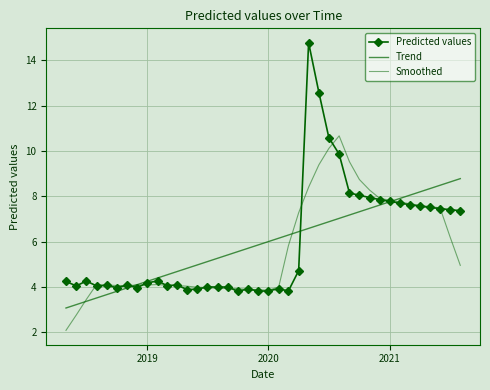

After their last crossing, which series has the higher values: Predicted values or Smoothed?

Predicted values